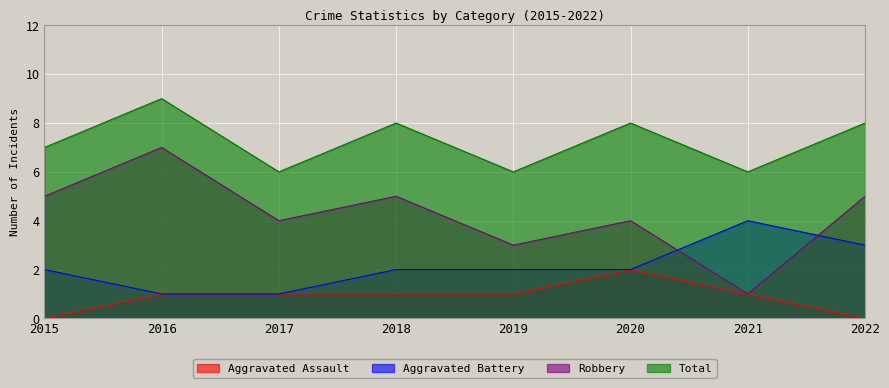

List the series in order of their overall mean, highest first.

Total, Robbery, Aggravated Battery, Aggravated Assault